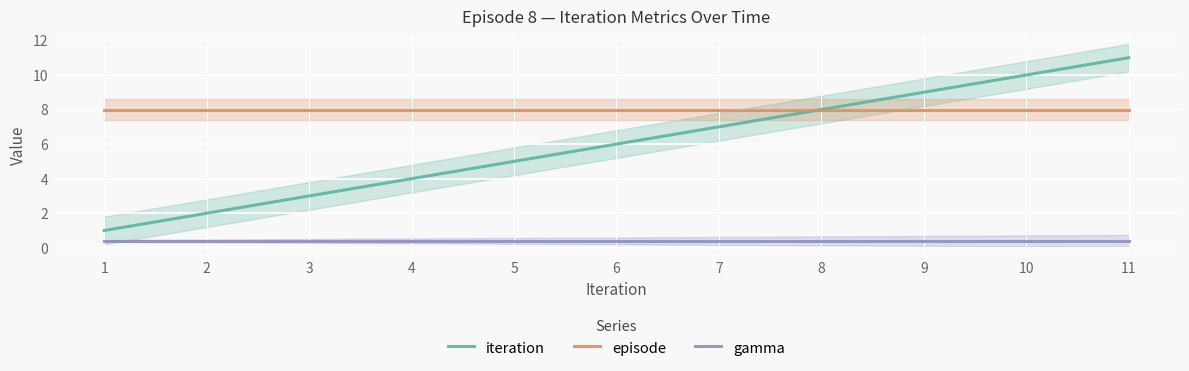

The iteration series shows 3.5 at 2. True or false?

False